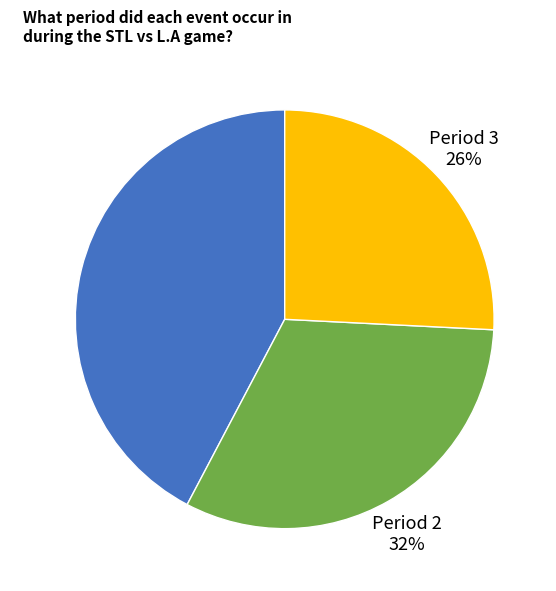

Which category has the biggest portion of the pie?

Period 1